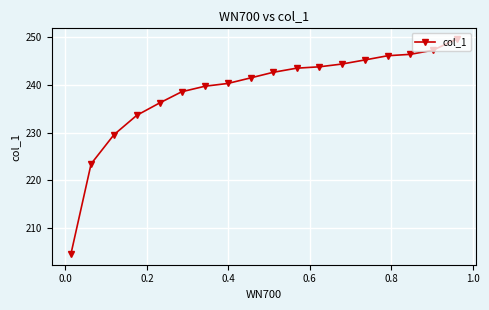

What is the minimum value shown in the chart?

204.5